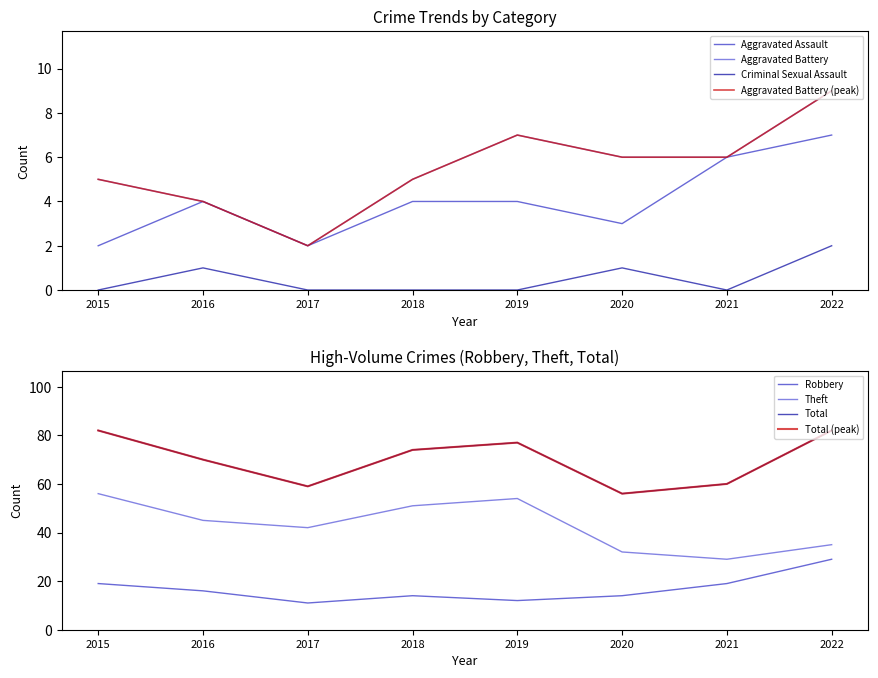

What is the sum of the Aggravated Battery values at 2016 and 2017?

6